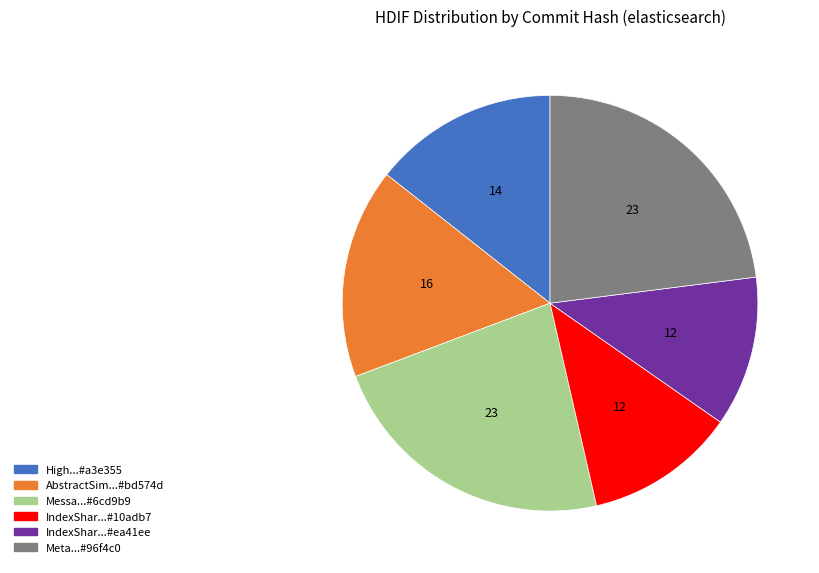

Is there a majority slice in this chart?

No